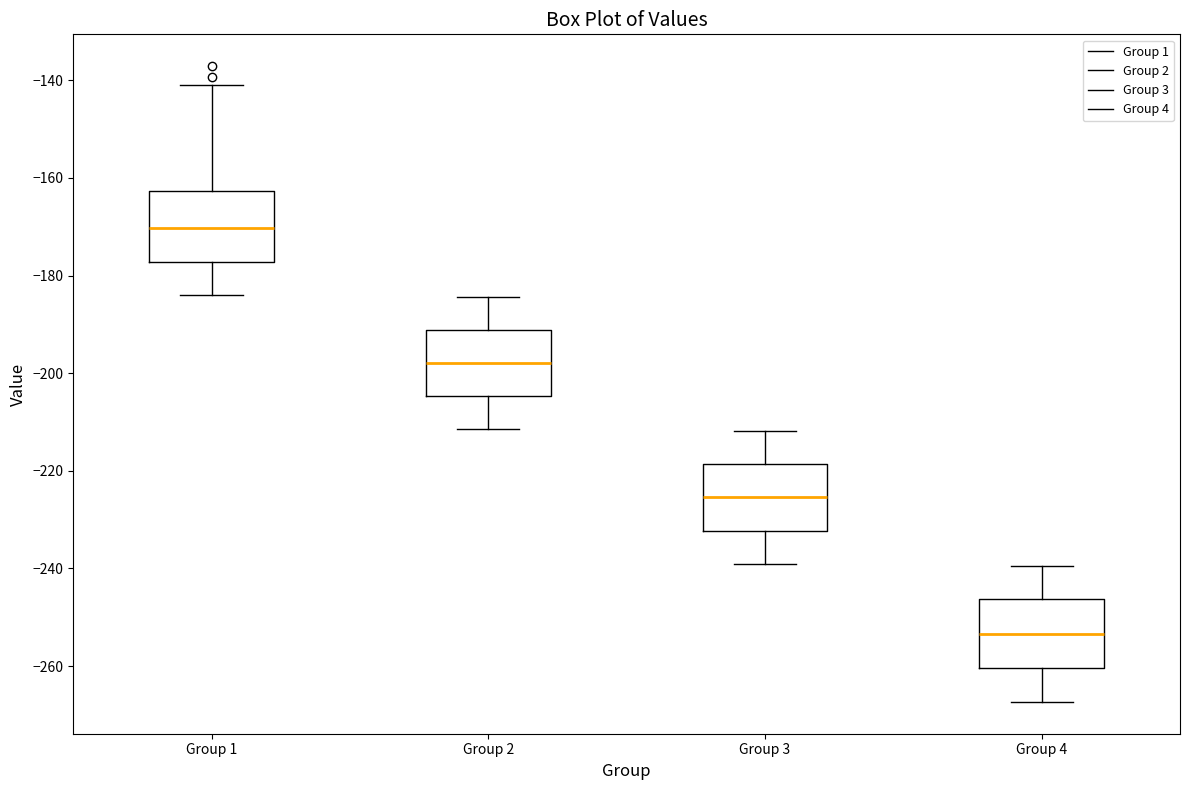

Where does the upper whisker of the box for Group 3 end on the y-axis? The values are not printed on the chart, so give them approximately, as read against the axis.

-212